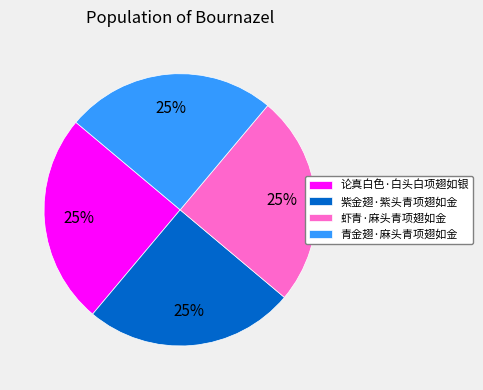

The 紫金翅·紫头青项翅如金 slice represents 35% of the pie. True or false?

False